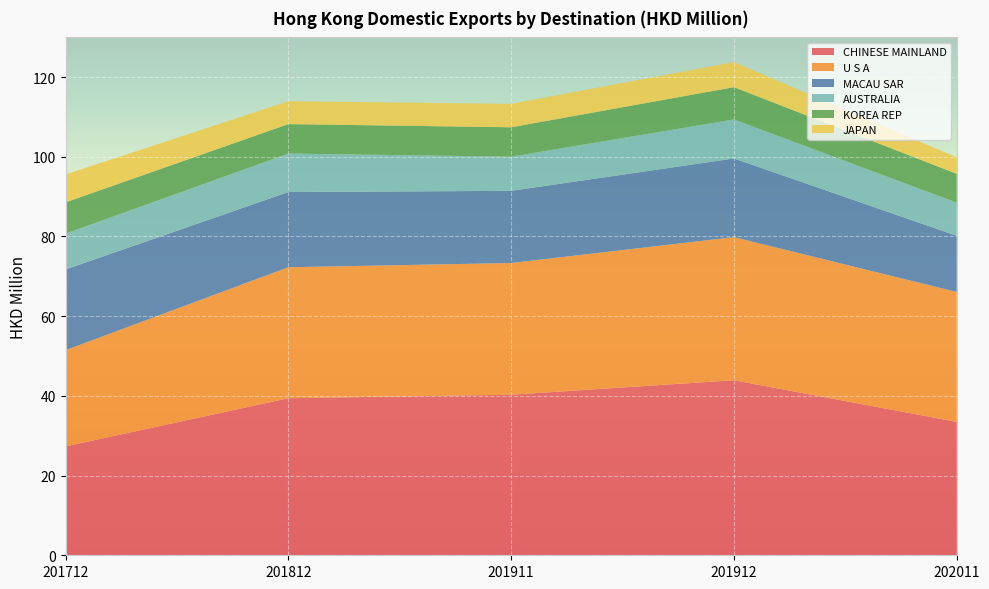

Reading right to left, what are all the values shown in this chart?

CHINESE MAINLAND: 33.5	43.9	40.3	39.4	27.3
U S A: 32.6	35.9	33.0	32.9	24.1
MACAU SAR: 14.1	19.7	18.1	18.9	20.3
AUSTRALIA: 8.3	9.8	8.6	9.7	9.0
KOREA REP: 7.2	8.1	7.4	7.4	7.9
JAPAN: 4.1	6.3	5.9	5.7	7.0